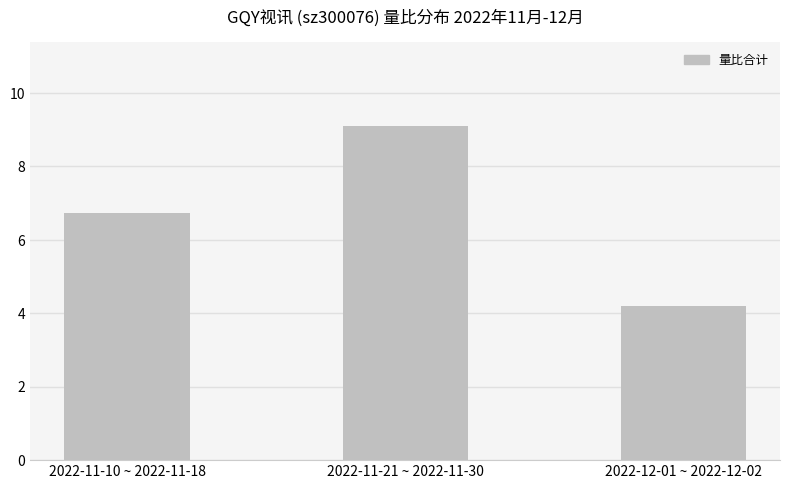

Is it true that the value at 2022-12-01 ~ 2022-12-02 is 4.2?

True